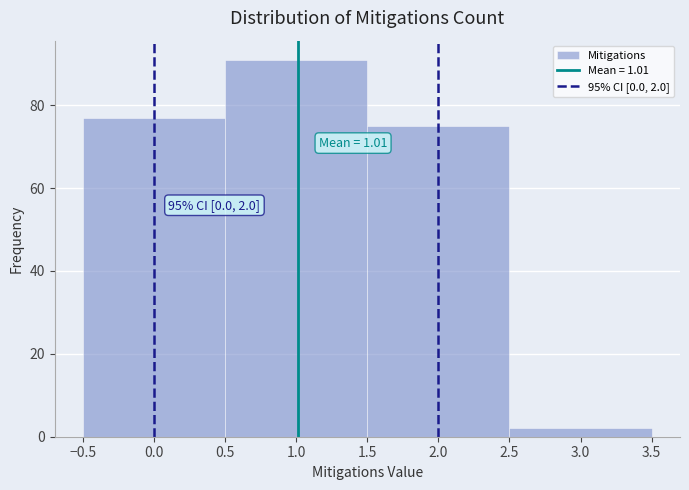

Which range on the x-axis has the tallest bar?

0.5 to 1.5